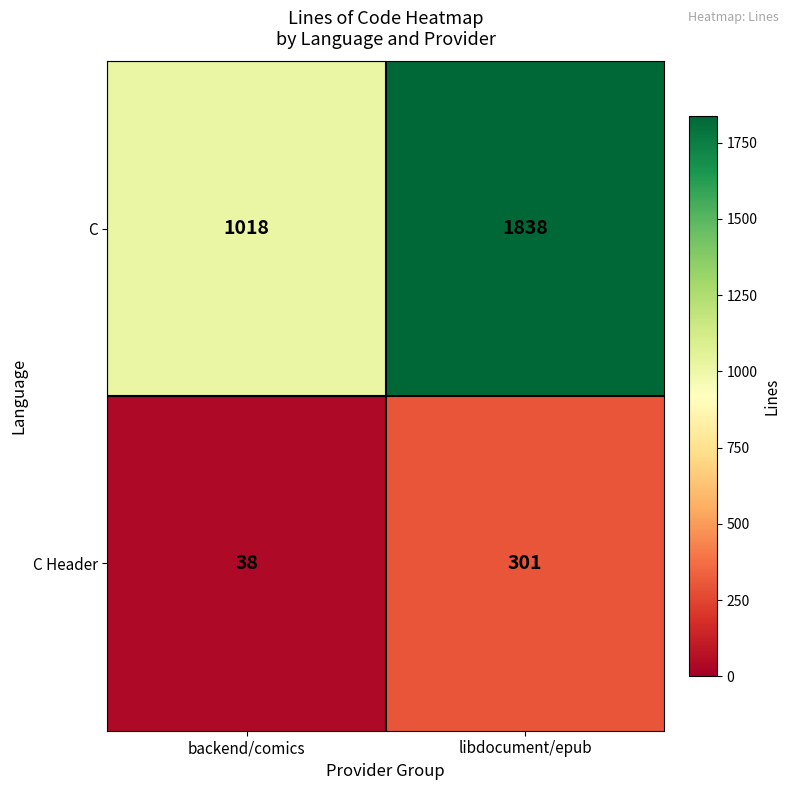

Which category has the highest value across all series?

libdocument/epub